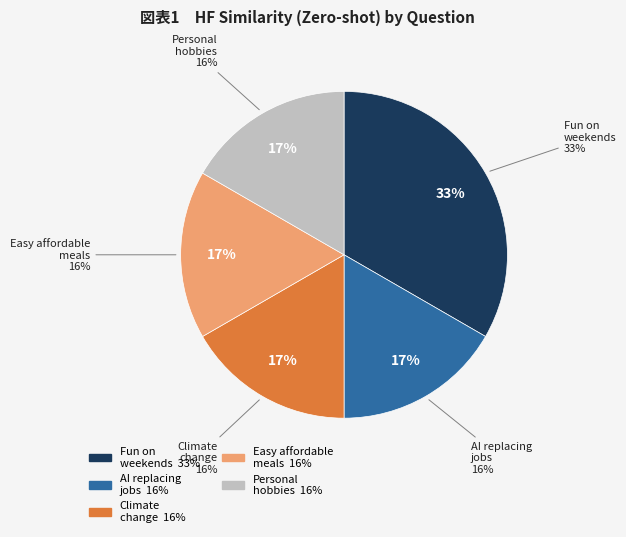

Which has a higher value, What are your thoughts on climate change? or What do you do for fun on weekends??

What do you do for fun on weekends?